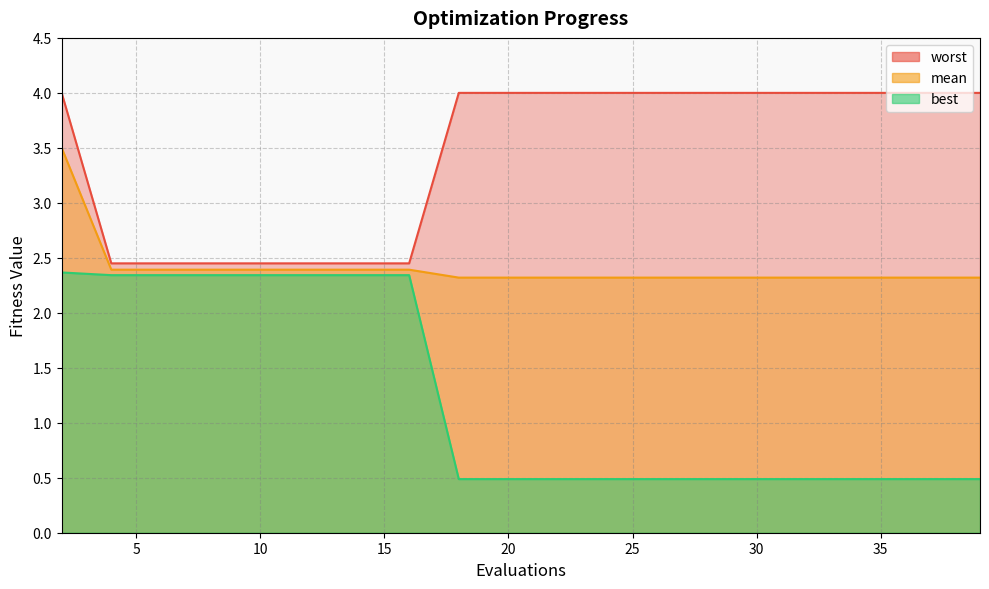

Reading left to right, what are all the values shown in this chart?

mean: 3.5	2.4	2.4	2.4	2.4	2.4	2.4	2.4	2.3	2.3	2.3	2.3	2.3	2.3	2.3	2.3	2.3	2.3	2.3	2.3
best: 2.4	2.3	2.3	2.3	2.3	2.3	2.3	2.3	0.5	0.5	0.5	0.5	0.5	0.5	0.5	0.5	0.5	0.5	0.5	0.5
worst: 4.0	2.4	2.4	2.4	2.4	2.4	2.4	2.4	4.0	4.0	4.0	4.0	4.0	4.0	4.0	4.0	4.0	4.0	4.0	4.0